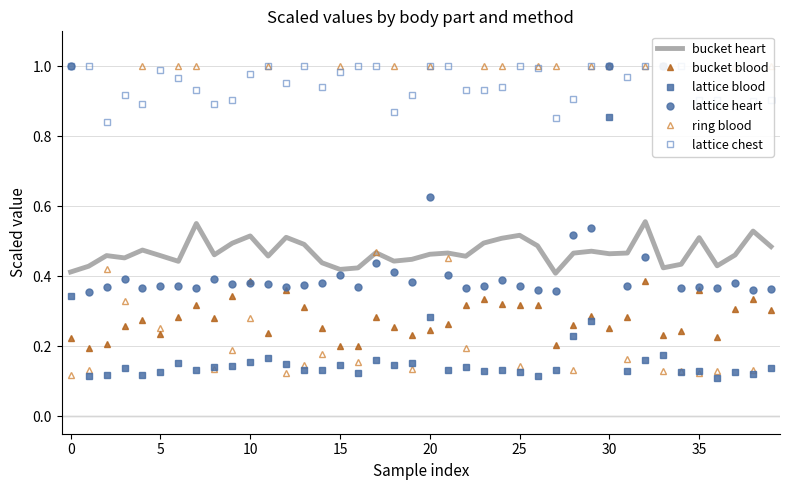

Which label corresponds to the smallest value in the chart?

36